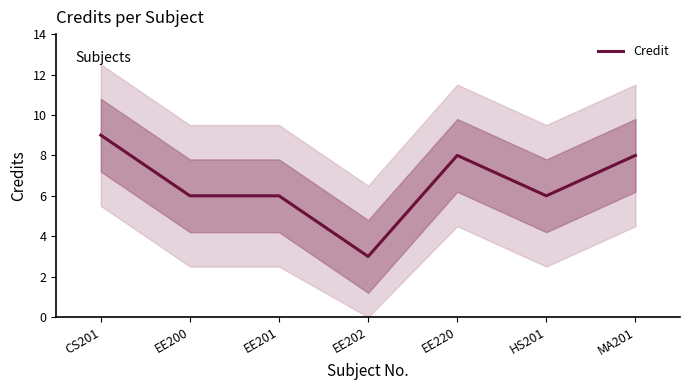

What is the value of the 5th point from the left?

8